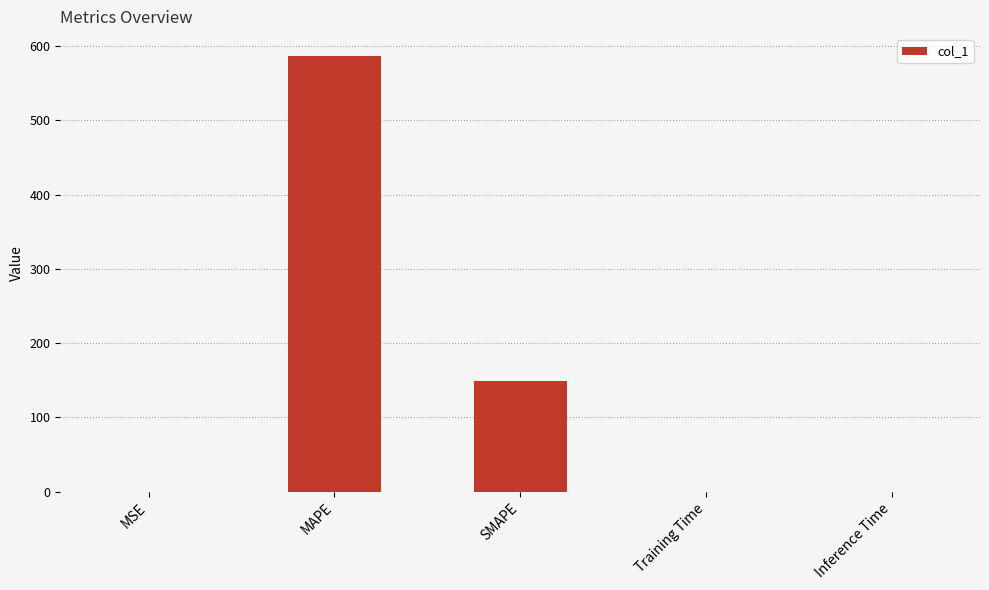

The value at MSE is 0.0. True or false?

True